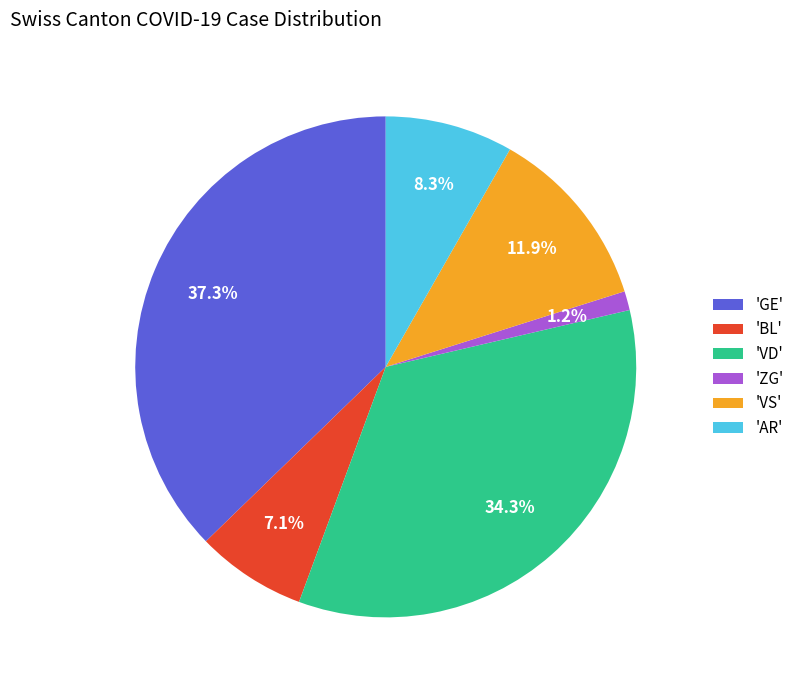

Does 'BL' represent more than half of the total?

No